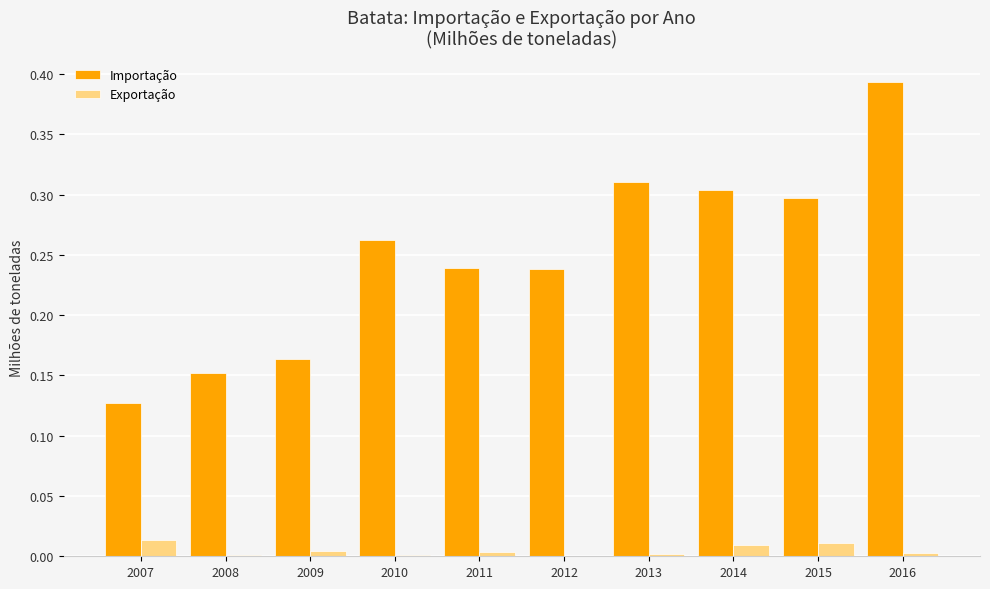

Which series has the largest range (max minus min)?

Importação